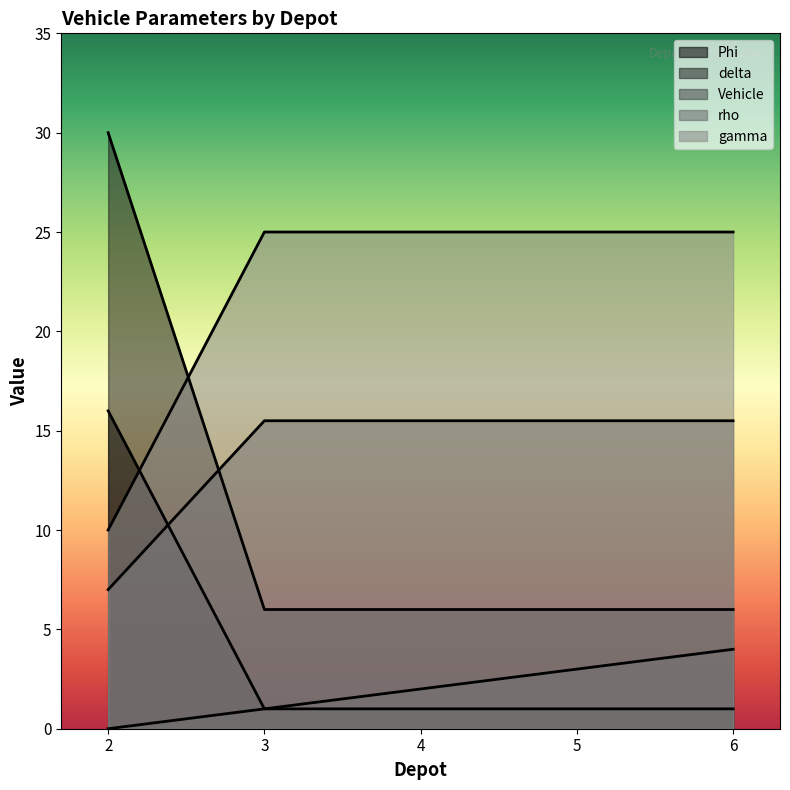

Reading right to left, list all the values displayed in this chart.

Vehicle: 6=4.0	5=3.0	4=2.0	3=1.0	2=0.0
Phi: 6=1.0	5=1.0	4=1.0	3=1.0	2=16.0
rho: 6=6.0	5=6.0	4=6.0	3=6.0	2=30.0
delta: 6=15.5	5=15.5	4=15.5	3=15.5	2=7.0
gamma: 6=25.0	5=25.0	4=25.0	3=25.0	2=10.0